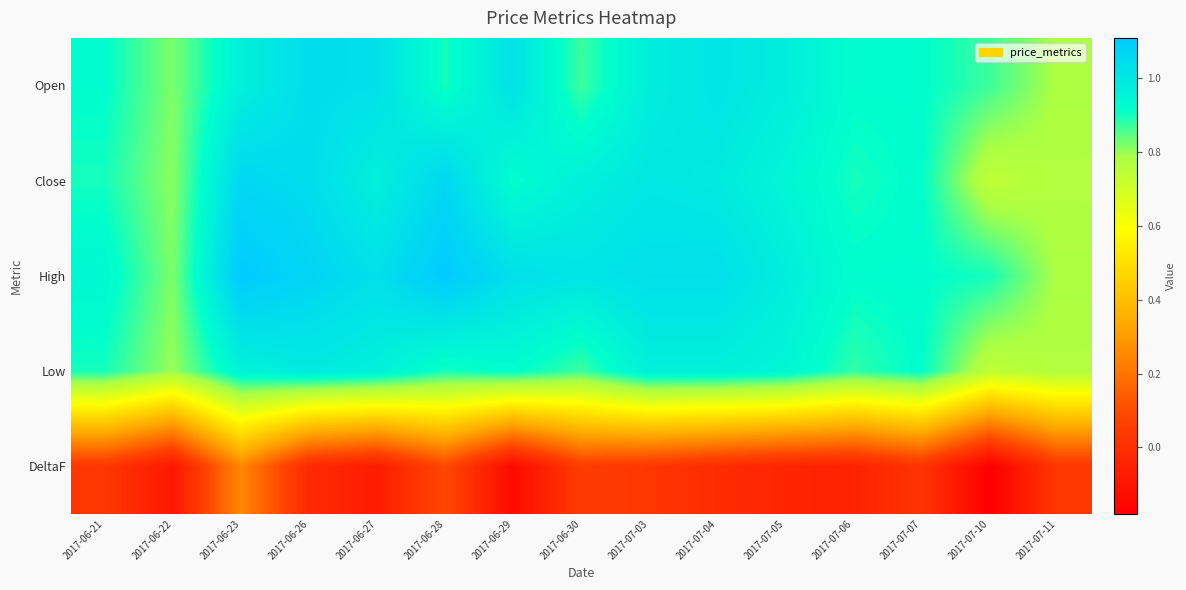

Reading left to right, transcribe all the data shown in this chart.

Open: 2017-06-21=0.9	2017-06-22=0.8	2017-06-23=1.0	2017-06-26=1.0	2017-06-27=1.0	2017-06-28=0.9	2017-06-29=1.0	2017-06-30=0.9	2017-07-03=1.0	2017-07-04=1.0	2017-07-05=1.0	2017-07-06=0.9	2017-07-07=0.9	2017-07-10=0.9	2017-07-11=0.8
Close: 2017-06-21=0.9	2017-06-22=0.8	2017-06-23=1.1	2017-06-26=1.0	2017-06-27=1.0	2017-06-28=1.1	2017-06-29=0.9	2017-06-30=1.0	2017-07-03=1.0	2017-07-04=1.0	2017-07-05=0.9	2017-07-06=0.9	2017-07-07=0.9	2017-07-10=0.7	2017-07-11=0.8
High: 2017-06-21=0.9	2017-06-22=0.8	2017-06-23=1.1	2017-06-26=1.1	2017-06-27=1.0	2017-06-28=1.1	2017-06-29=1.0	2017-06-30=1.0	2017-07-03=1.0	2017-07-04=1.0	2017-07-05=1.0	2017-07-06=0.9	2017-07-07=0.9	2017-07-10=0.9	2017-07-11=0.8
Low: 2017-06-21=0.9	2017-06-22=0.8	2017-06-23=1.0	2017-06-26=1.0	2017-06-27=1.0	2017-06-28=0.9	2017-06-29=0.9	2017-06-30=0.9	2017-07-03=1.0	2017-07-04=1.0	2017-07-05=0.9	2017-07-06=0.9	2017-07-07=0.9	2017-07-10=0.7	2017-07-11=0.8
DeltaF: 2017-06-21=0.0	2017-06-22=-0.1	2017-06-23=0.2	2017-06-26=-0.0	2017-06-27=-0.1	2017-06-28=0.1	2017-06-29=-0.1	2017-06-30=0.1	2017-07-03=0.0	2017-07-04=-0.0	2017-07-05=-0.0	2017-07-06=-0.1	2017-07-07=0.0	2017-07-10=-0.2	2017-07-11=0.0